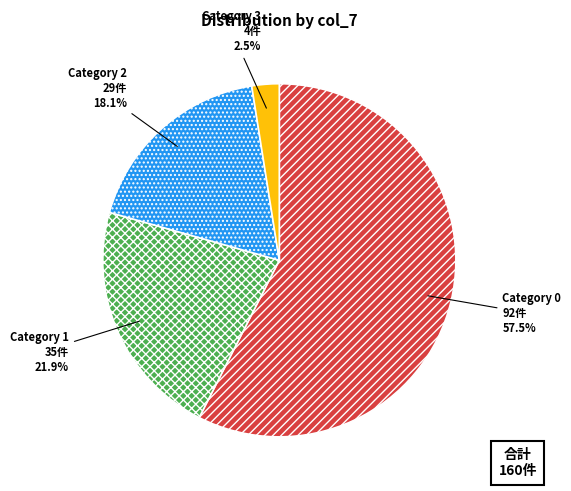

Rank the categories by value from highest to lowest.

Category 0, Category 1, Category 2, Category 3